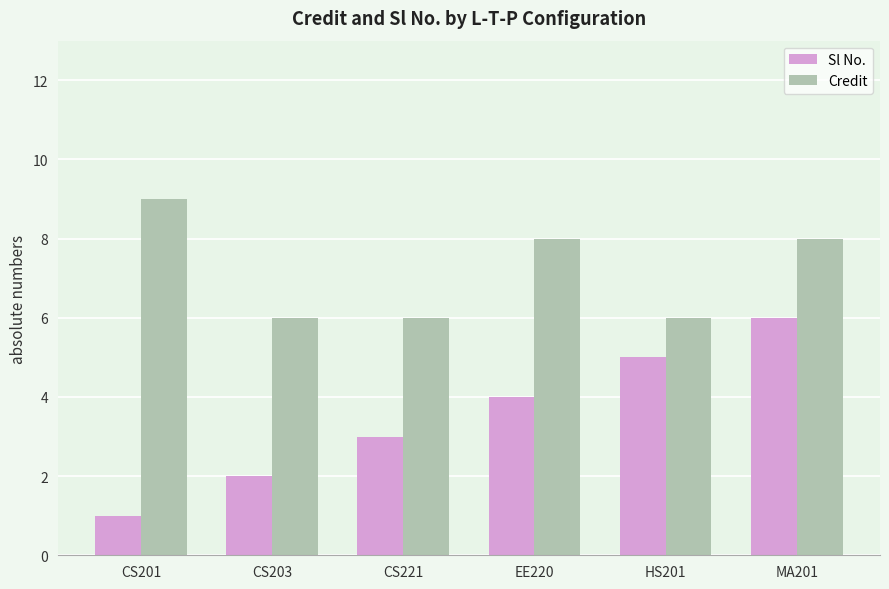

At CS221, list the series in order from smallest to largest.

Sl No., Credit